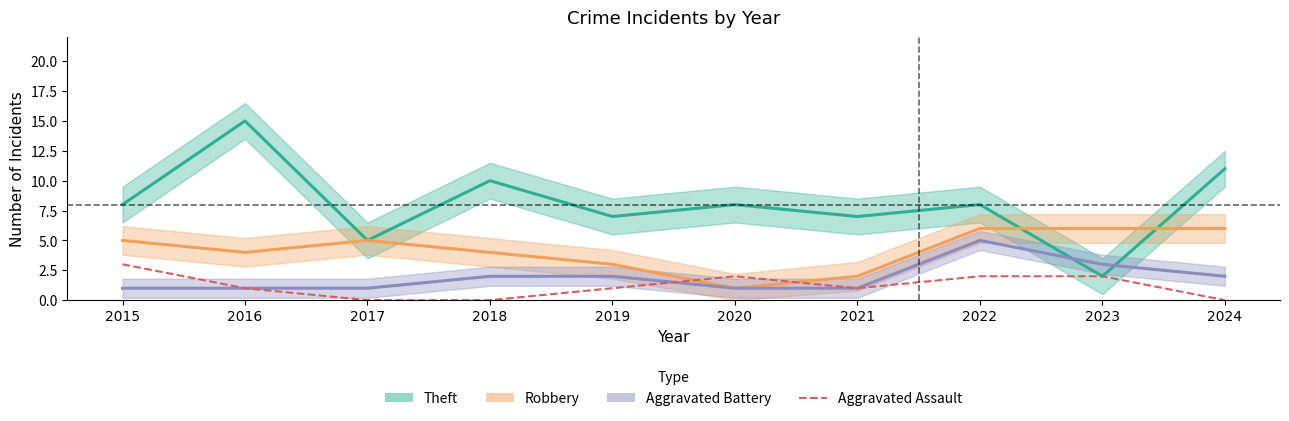

Which series has the largest total across all categories?

Theft